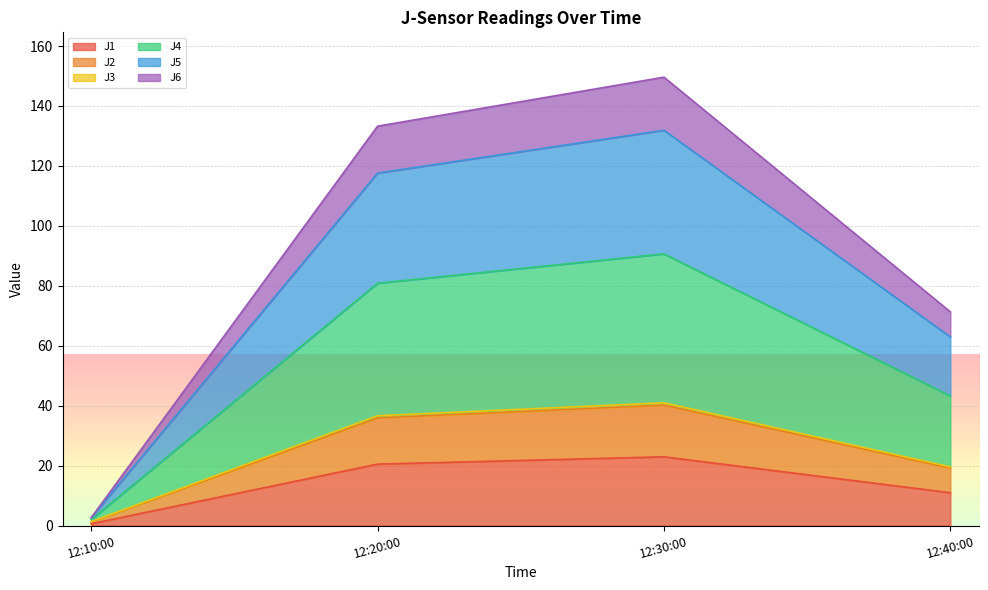

At which category is the sum across all series the highest?

12:30:00